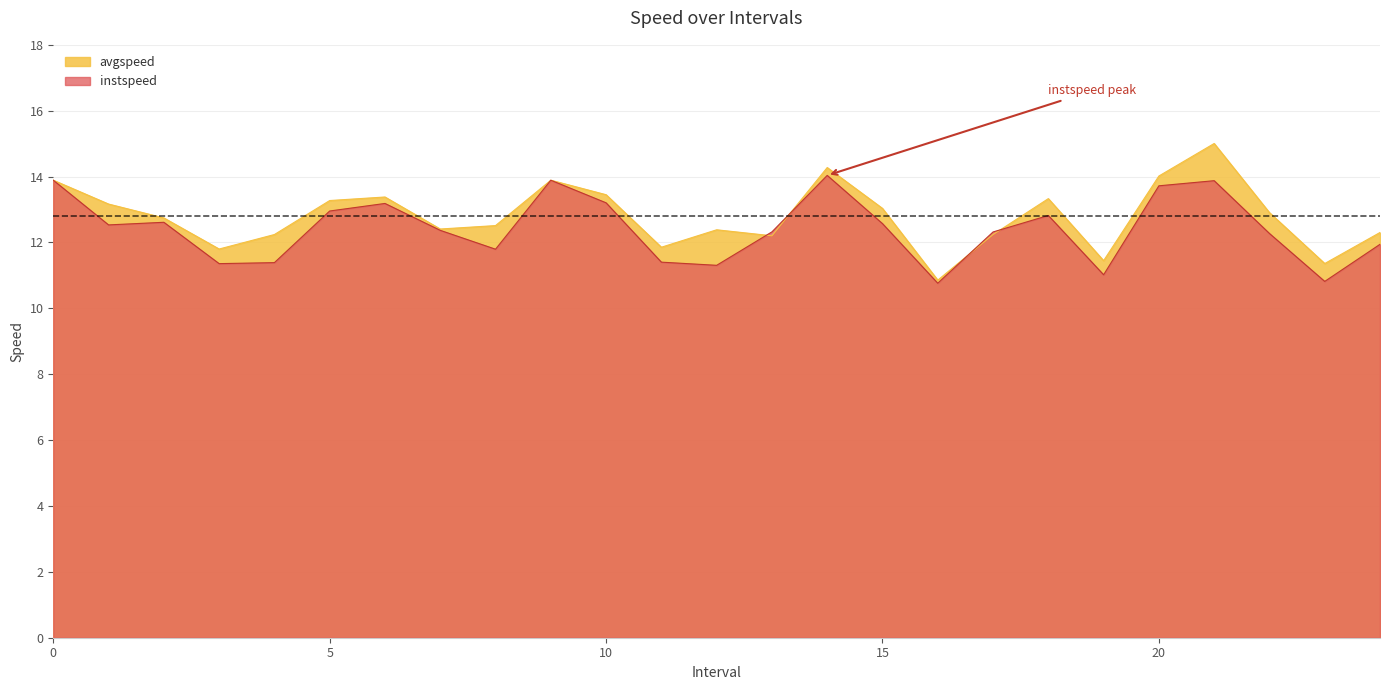

True or false: avgspeed has more than 0 points higher than both neighbors.

True